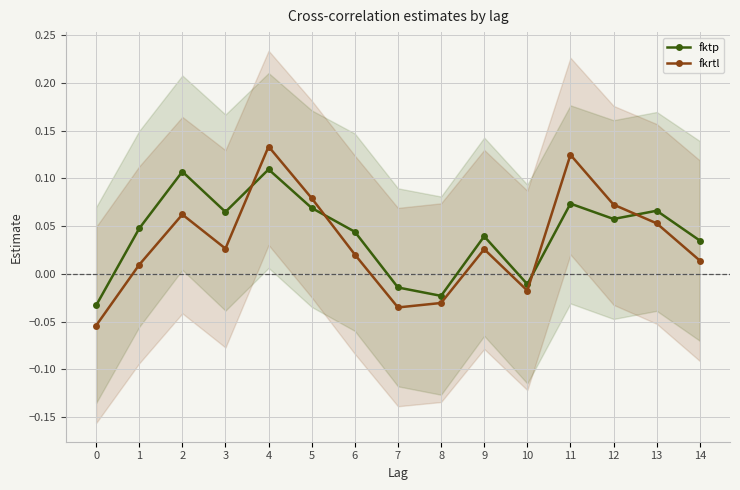

Rank the series by their average value, from highest to lowest.

fktp, fkrtl